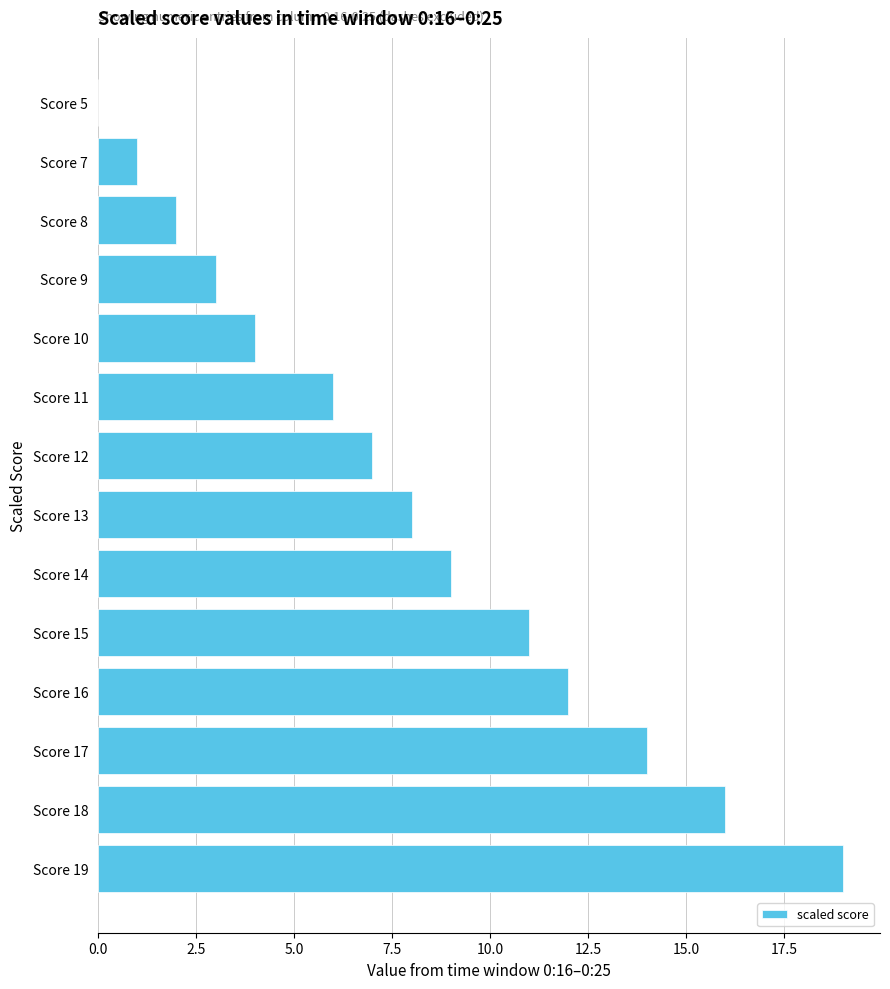

Approximately how many times larger is the value at Score 16 compared to Score 19?

0.6